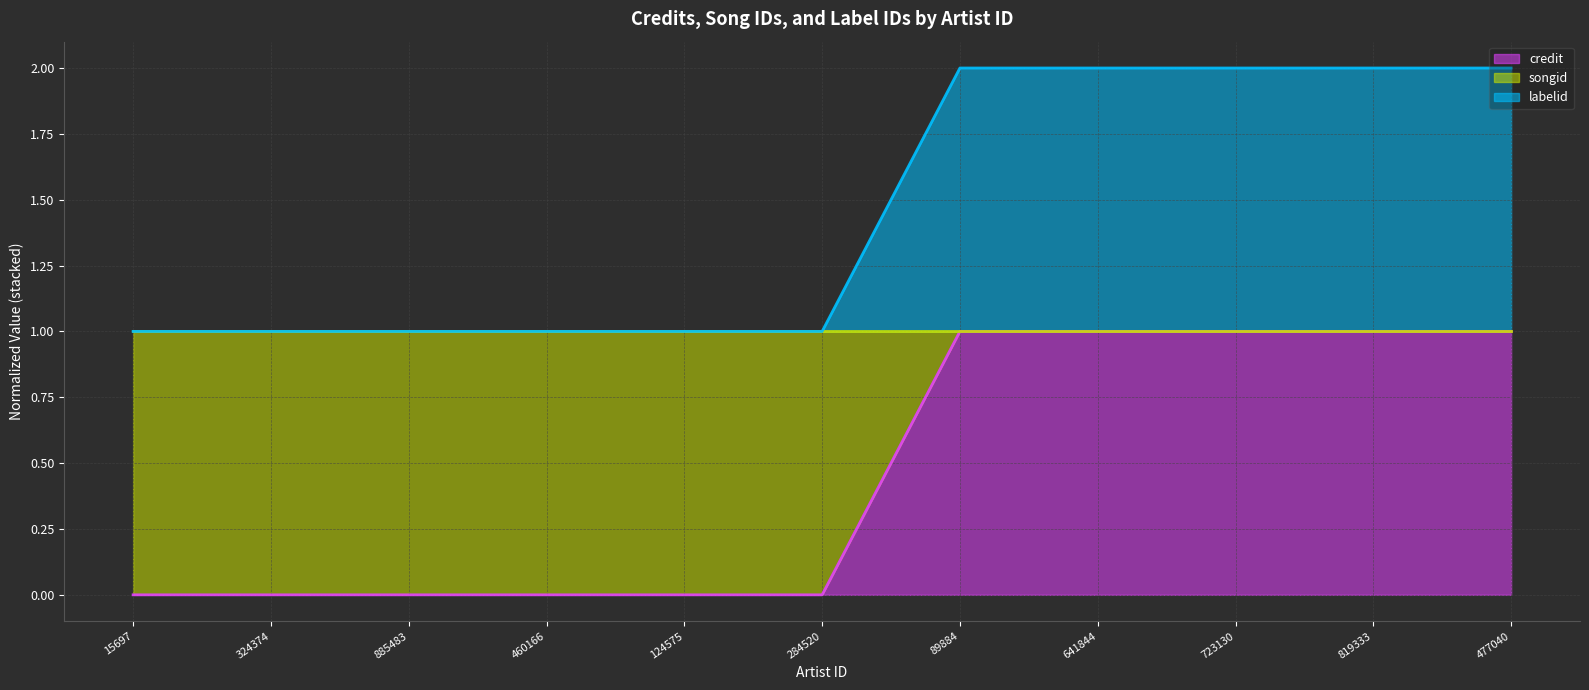

True or false: labelid and credit intersect in this chart.

False